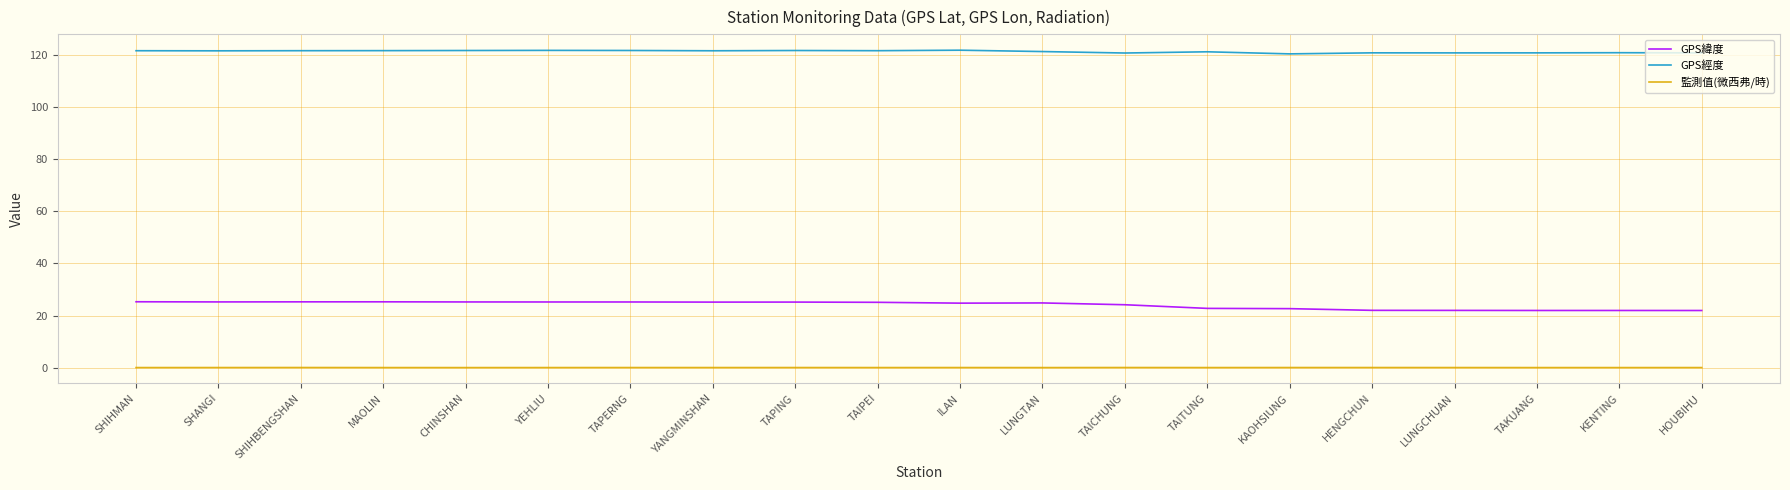

Is the value of GPS緯度 at KAOHSIUNG greater than the value of GPS經度 at YEHLIU?

No